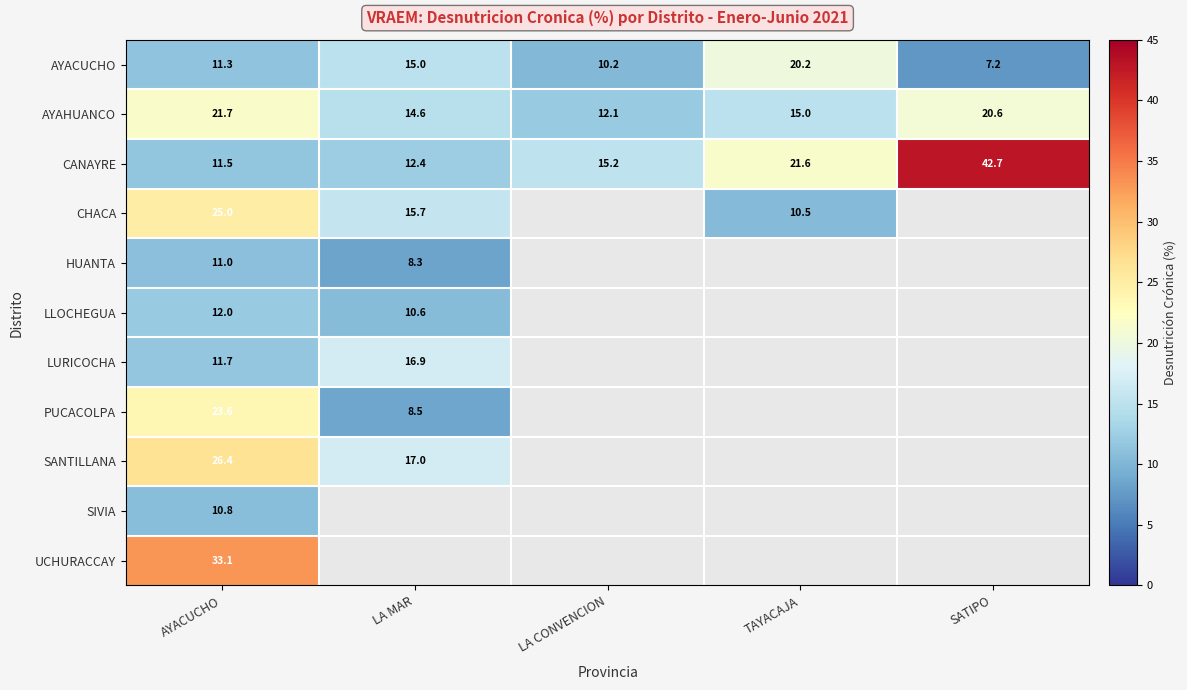

What is the sum of all AYACUCHO values?

63.9